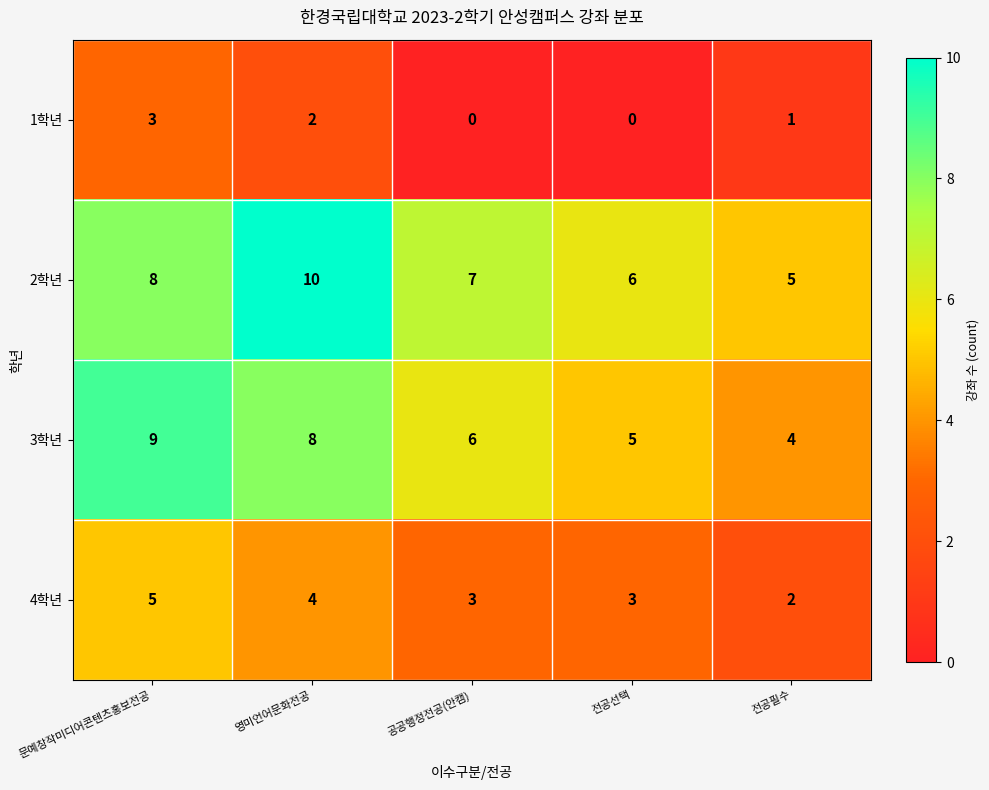

What value does the 2학년 series have at 전공선택?

6